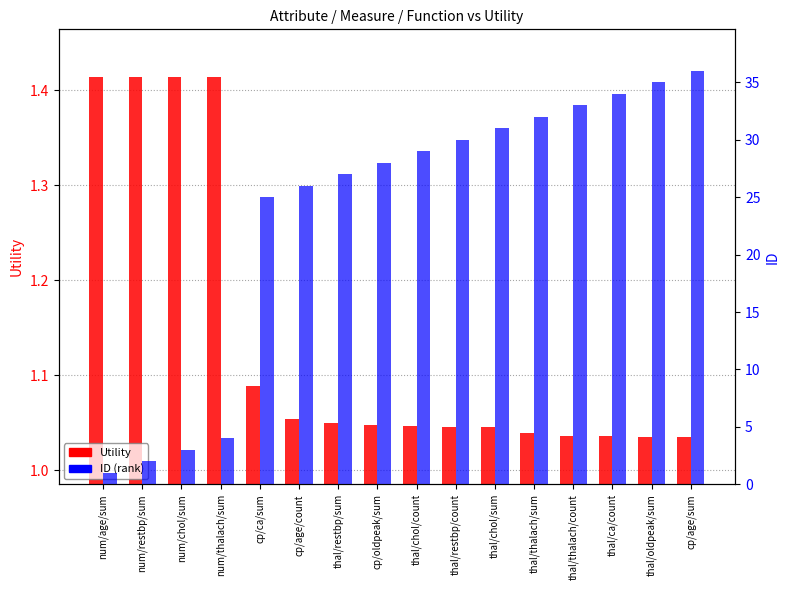

What is the maximum value for Utility?

1.4